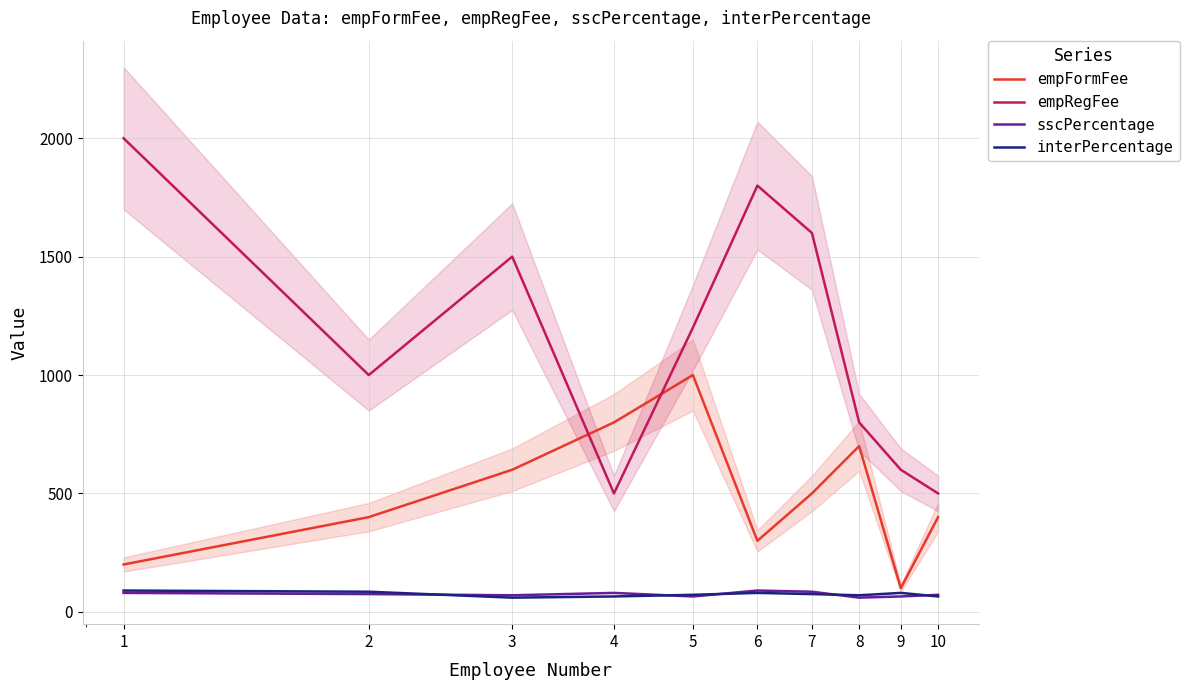

What is the value of the interPercentage point at the 1st from the left?

90